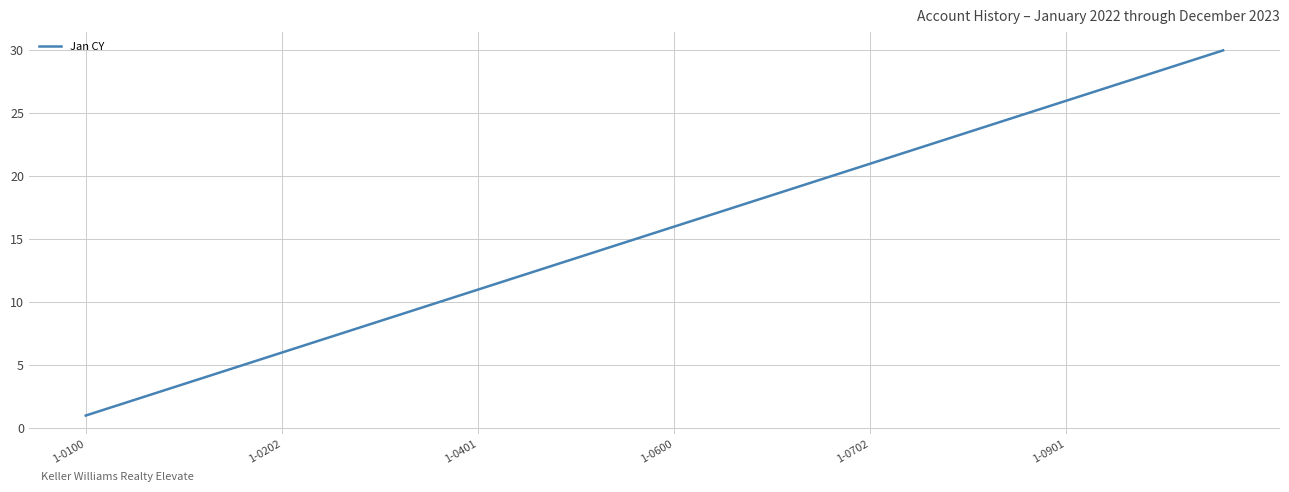

How many lines are shown in the chart?

1